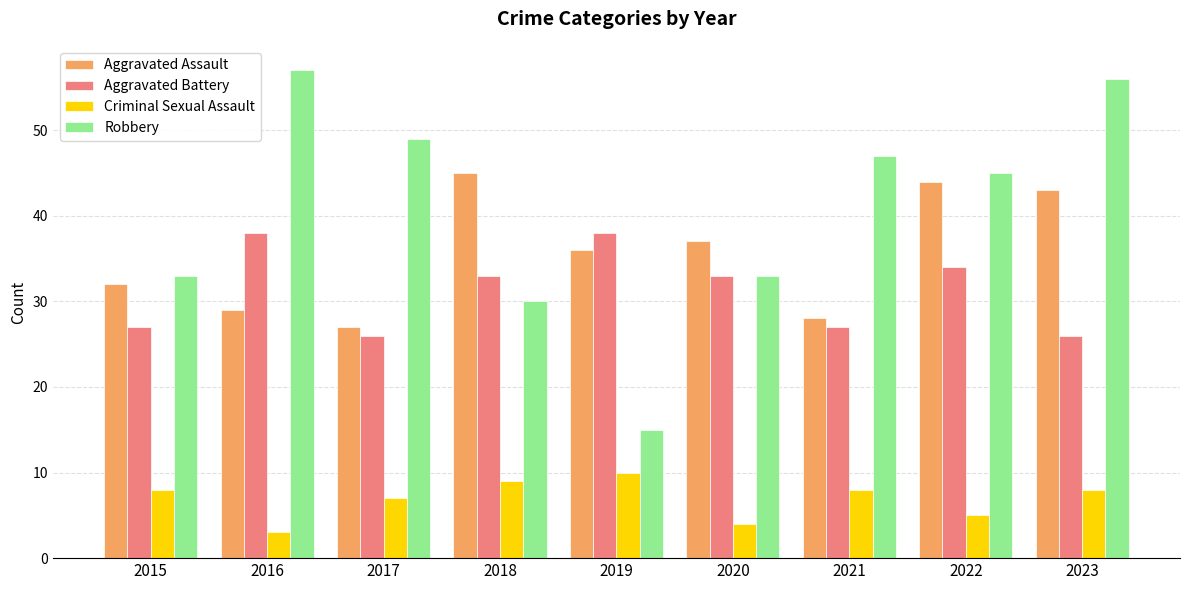

At which label is Aggravated Assault closest to 36?

2019